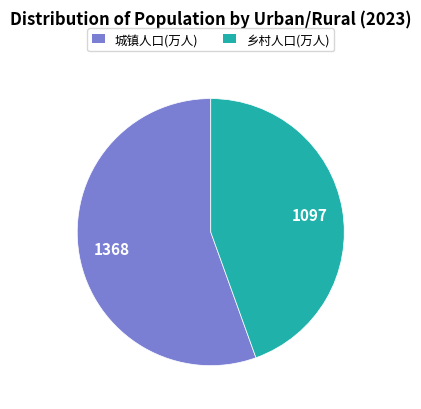

True or false: 城镇人口(万人) accounts for 55% of the total.

True